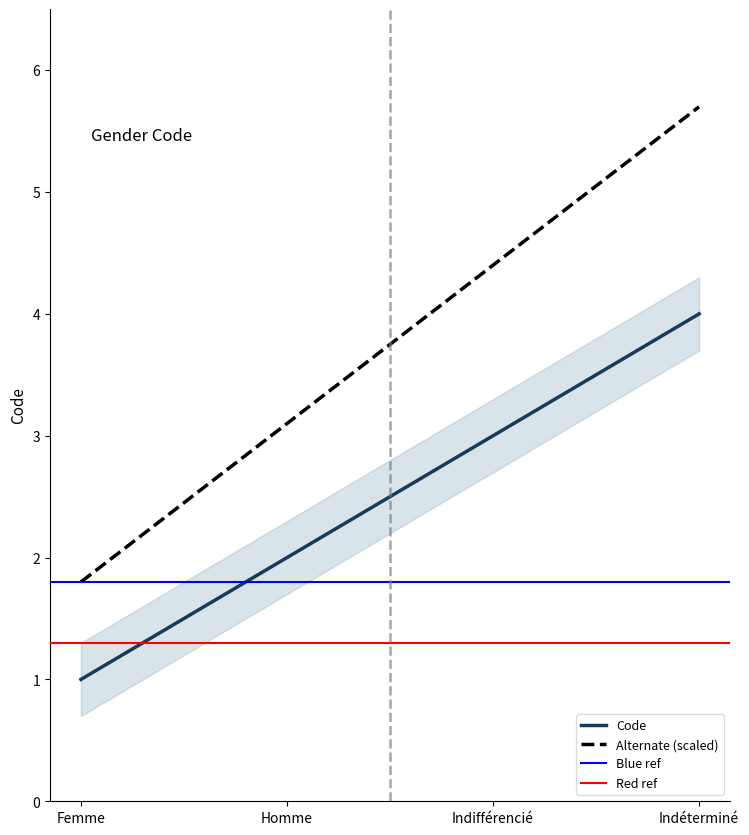

What is the value of the 1st point from the left?

1